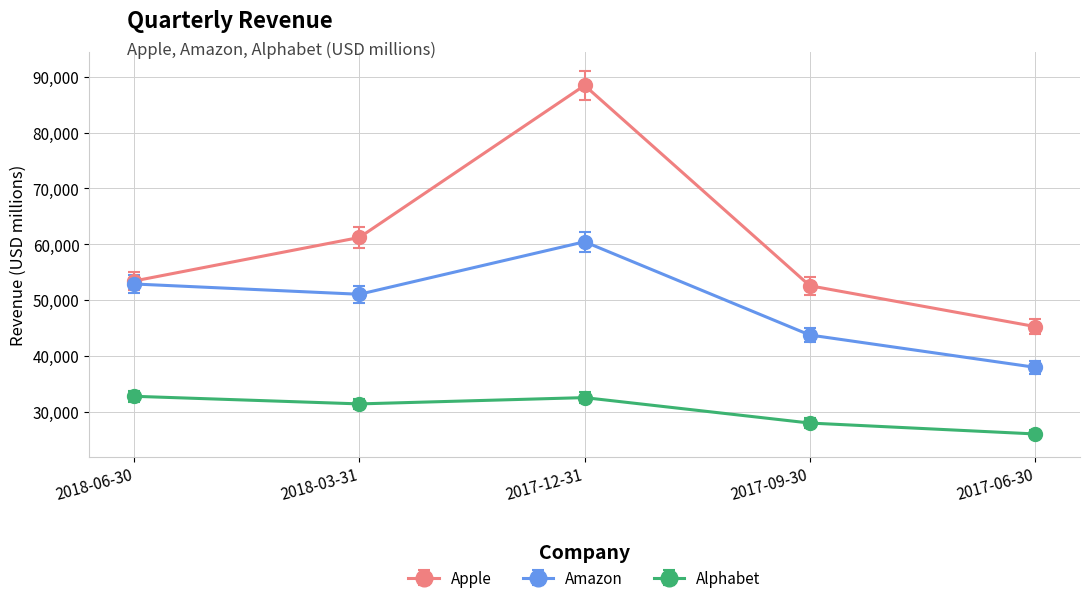

At which category does Alphabet reach its first local peak?

2017-12-31